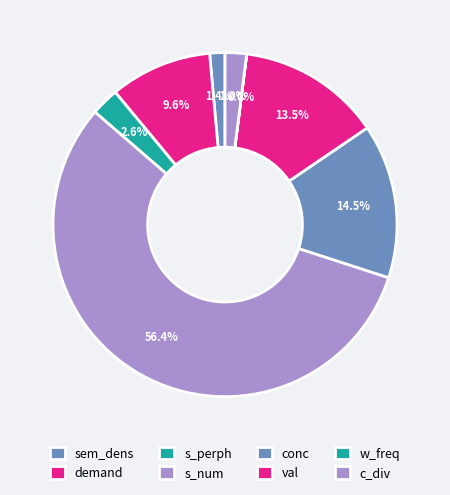

What is the smallest slice in the pie chart?

w_freq